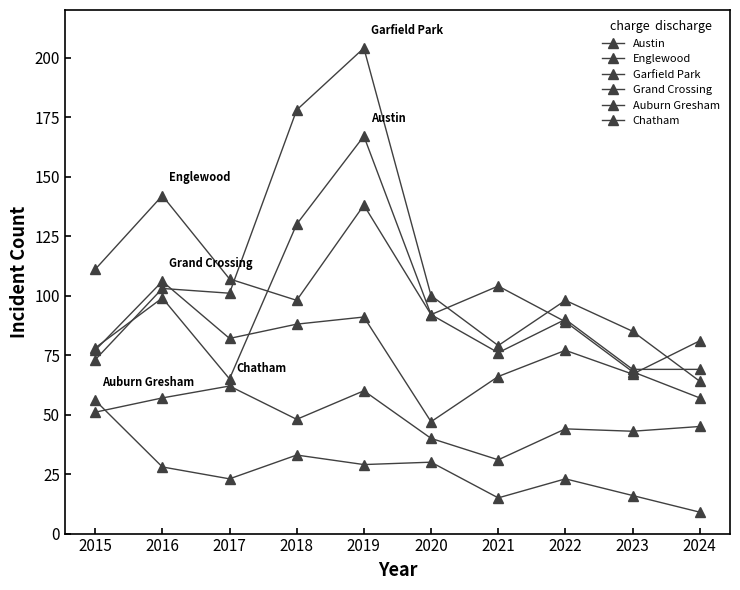

True or false: Englewood has a value of 138 at 2019.

True